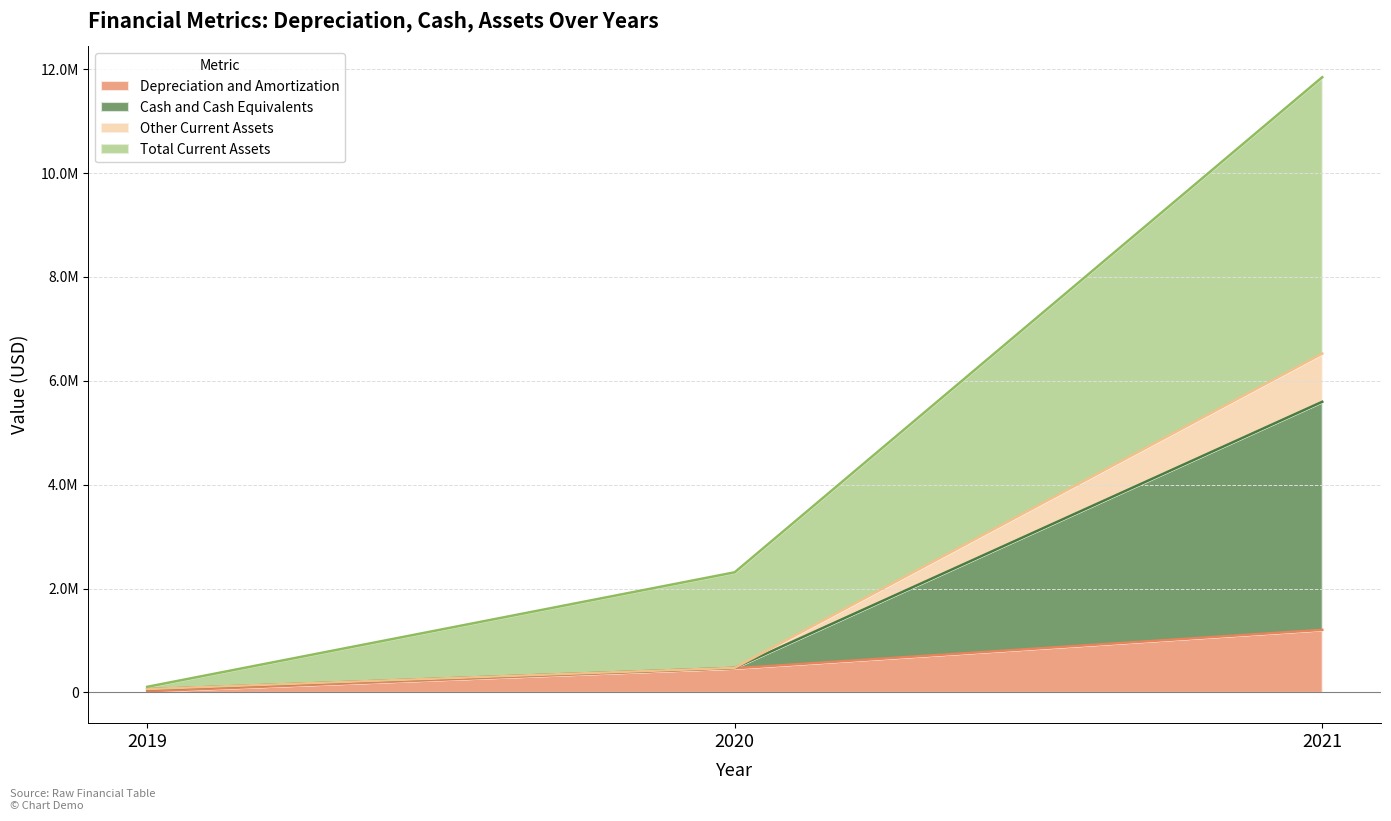

Between 2019 and 2020, which is larger?

2020